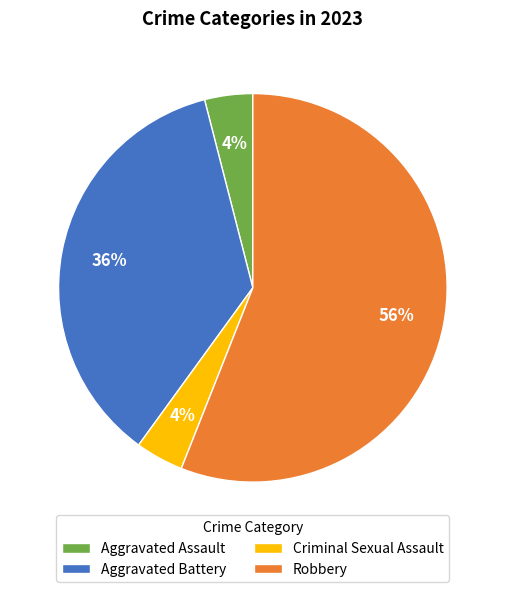

How many segments does this pie chart have?

4